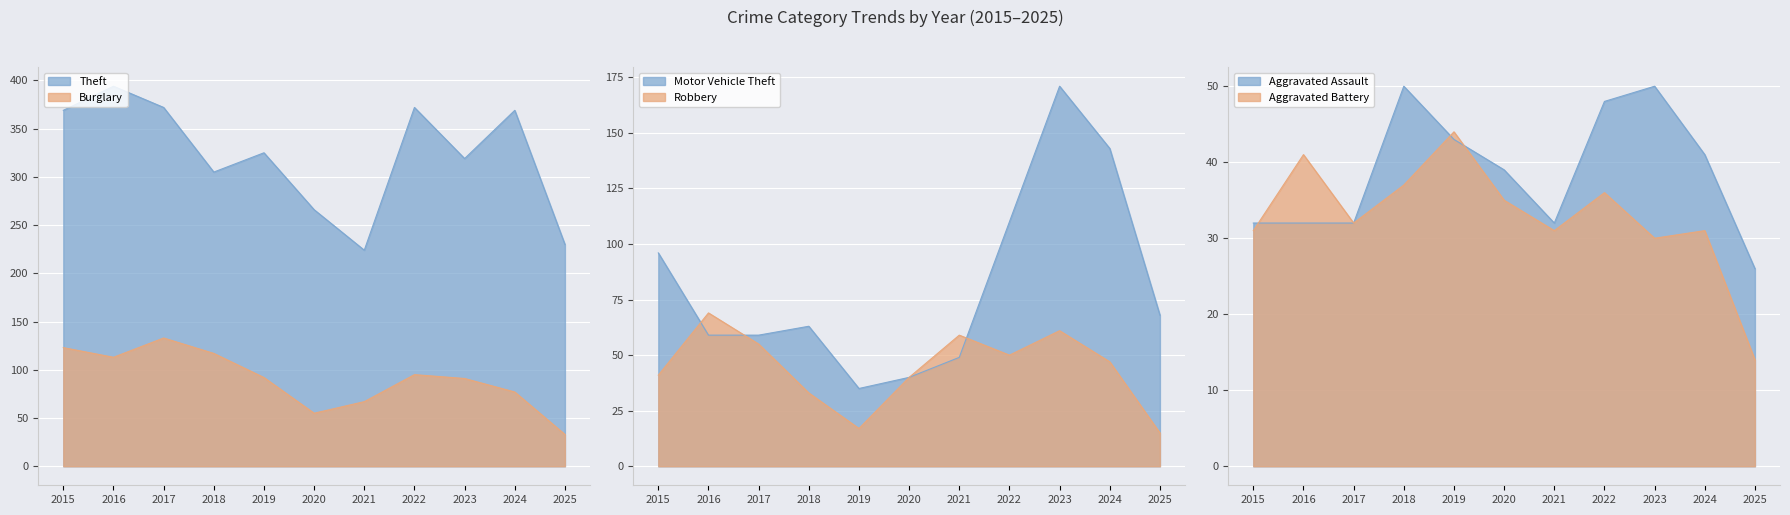

How many lines are shown in the chart?

6